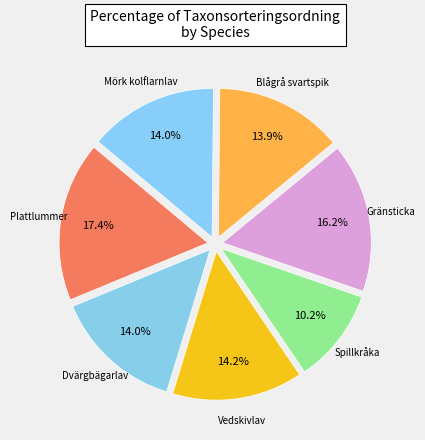

Is there a majority slice in this chart?

No